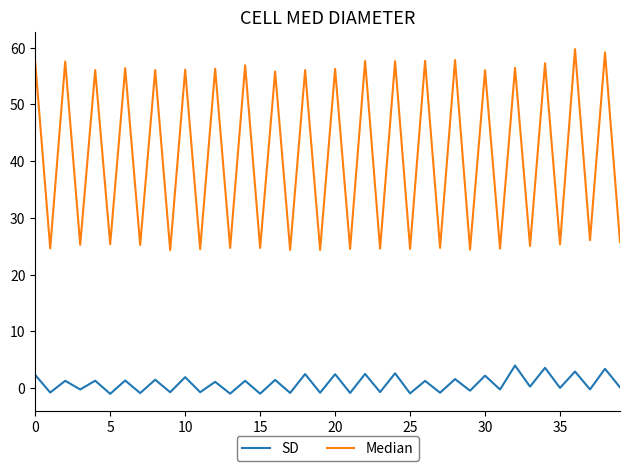

What is the average value of the SD series?

0.8